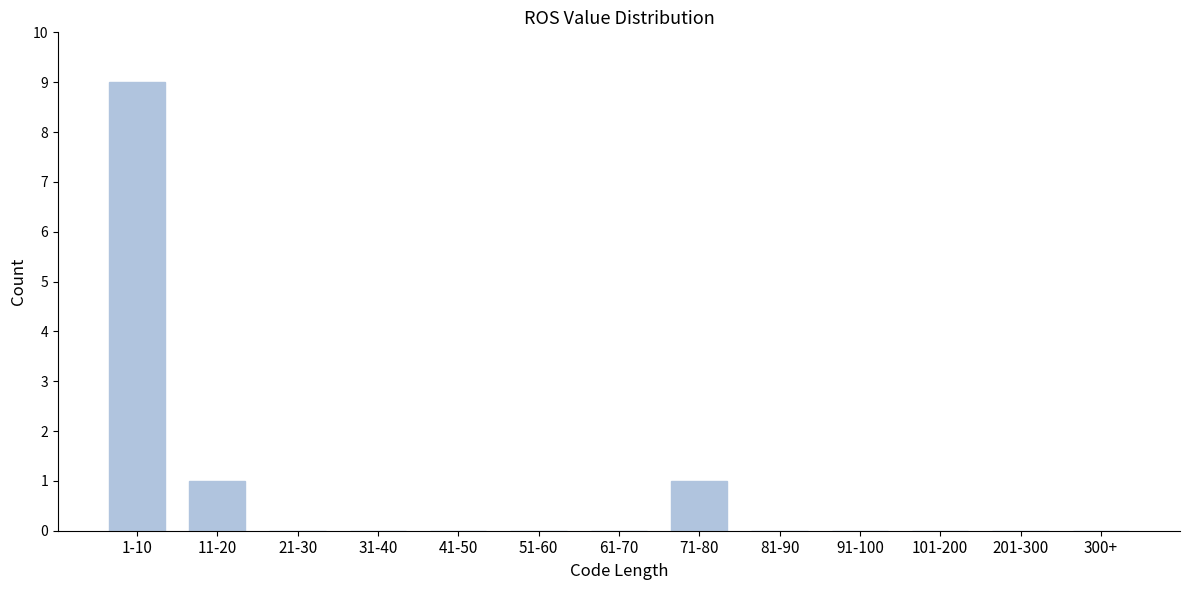

Reading left to right, what are all the values shown in this chart?

1-10=9	11-20=1	21-30=0	31-40=0	41-50=0	51-60=0	61-70=0	71-80=1	81-90=0	91-100=0	101-200=0	201-300=0	300+=0